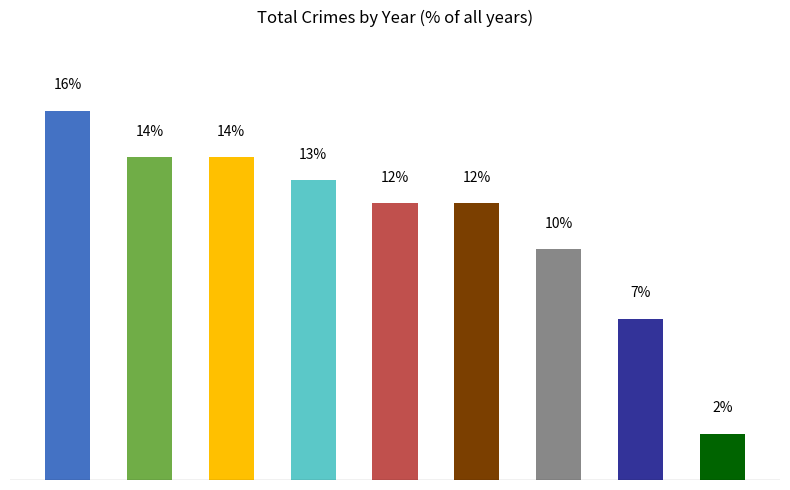

Are the bars horizontal?

No